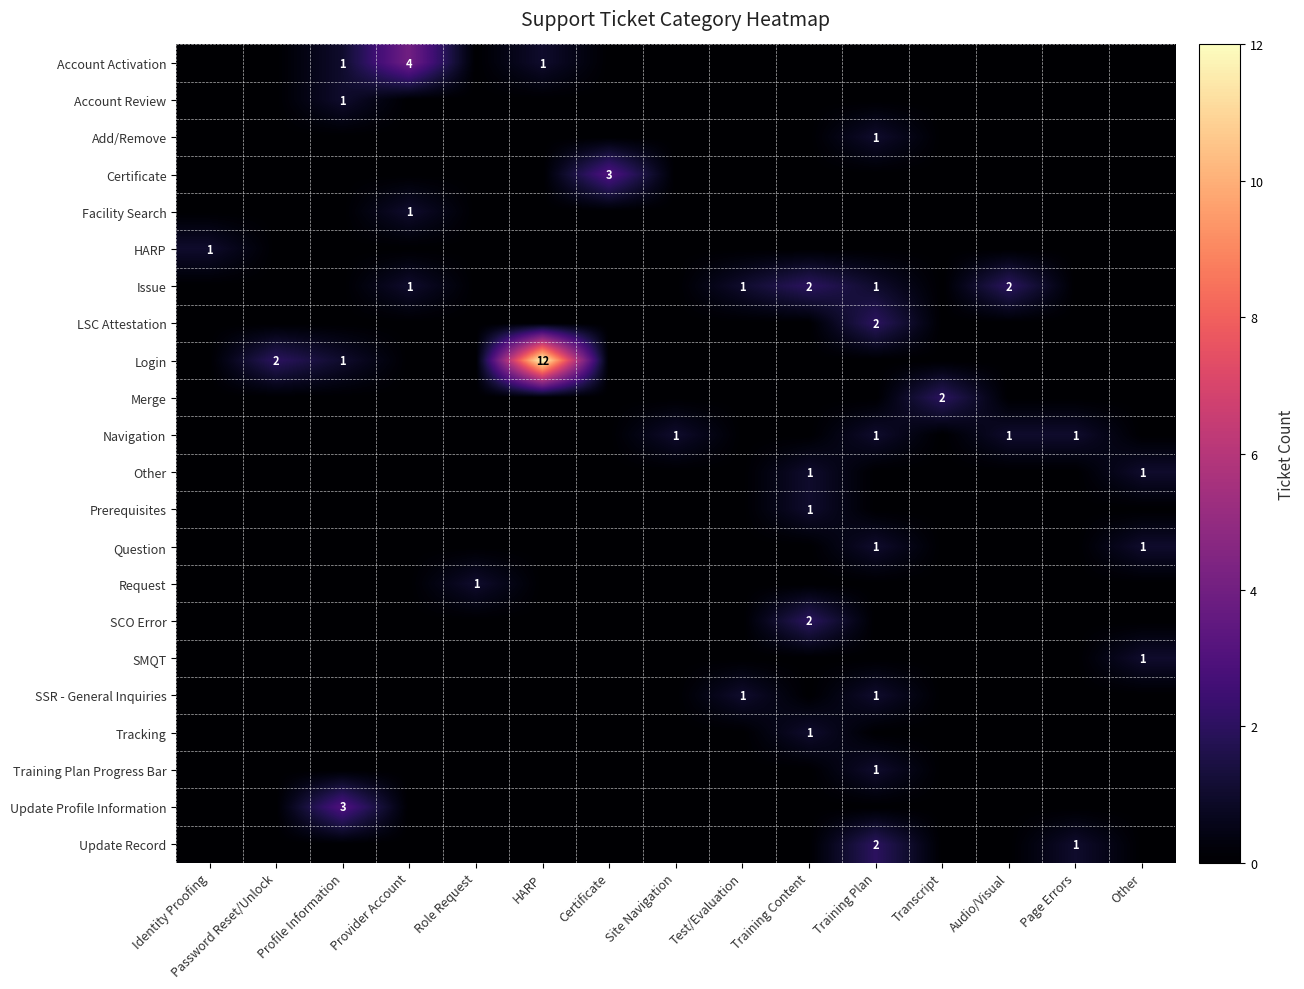

What is the spread (max minus min) of values at Password Reset/Unlock?

2